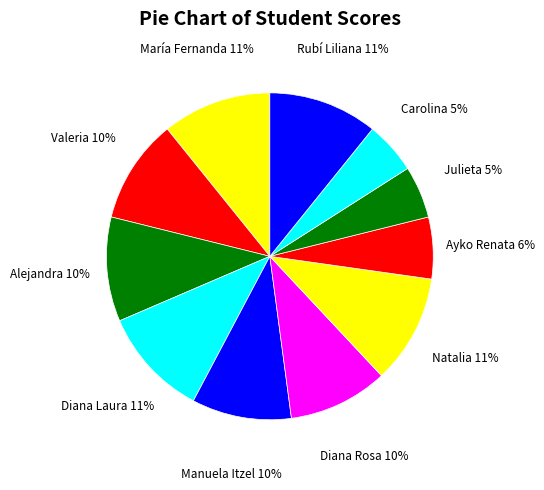

Does Diana Rosa account for over 50% of the chart?

No